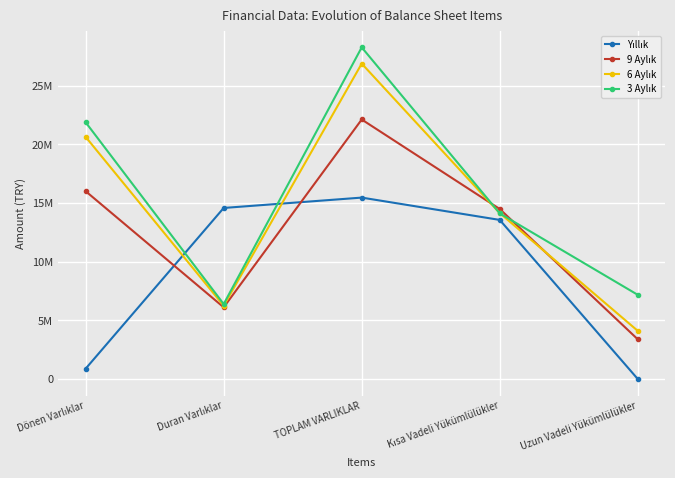

Does the chart have visible grid lines?

Yes